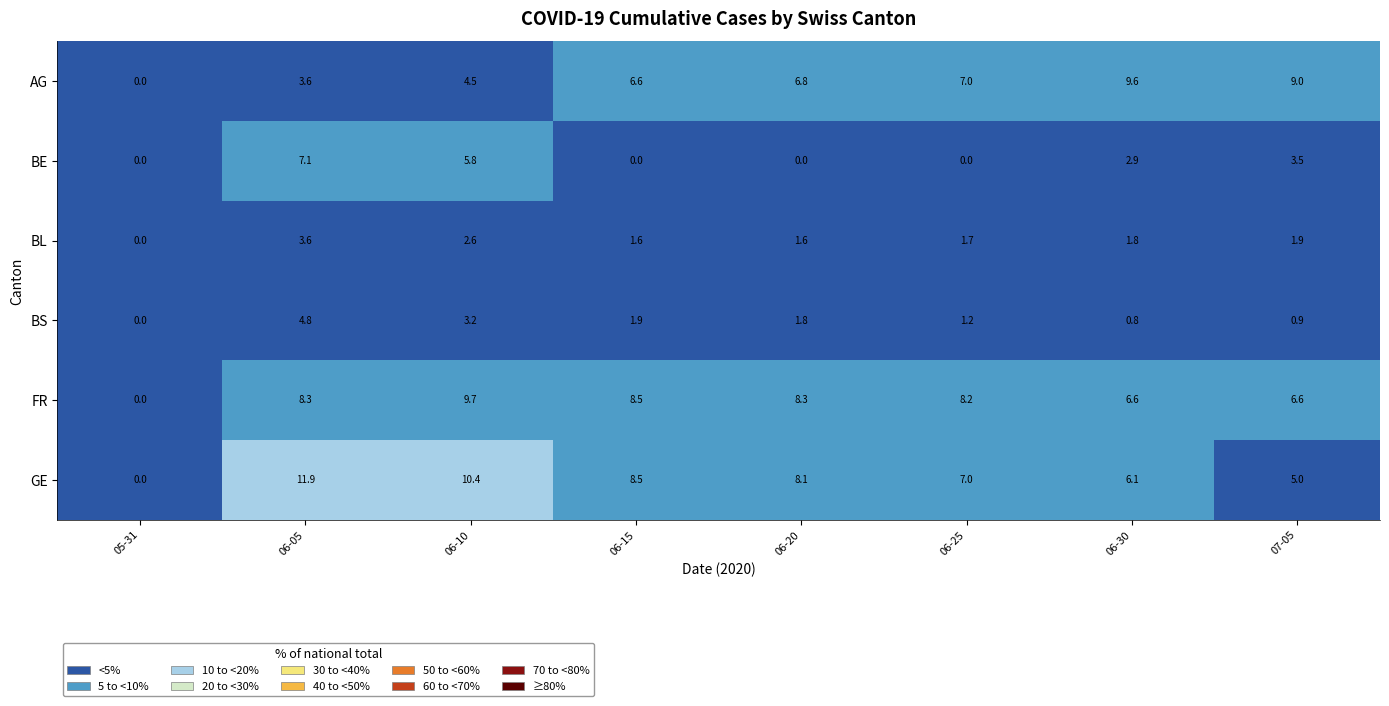

What is the total value across all series at 06-20?

26.6